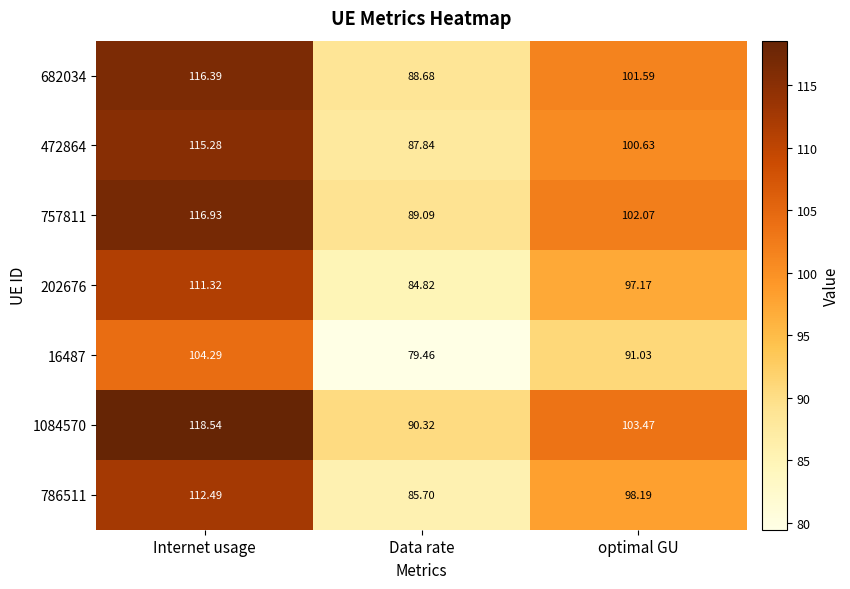

Rank the series at Data rate from highest to lowest value.

1084570, 757811, 682034, 472864, 786511, 202676, 16487